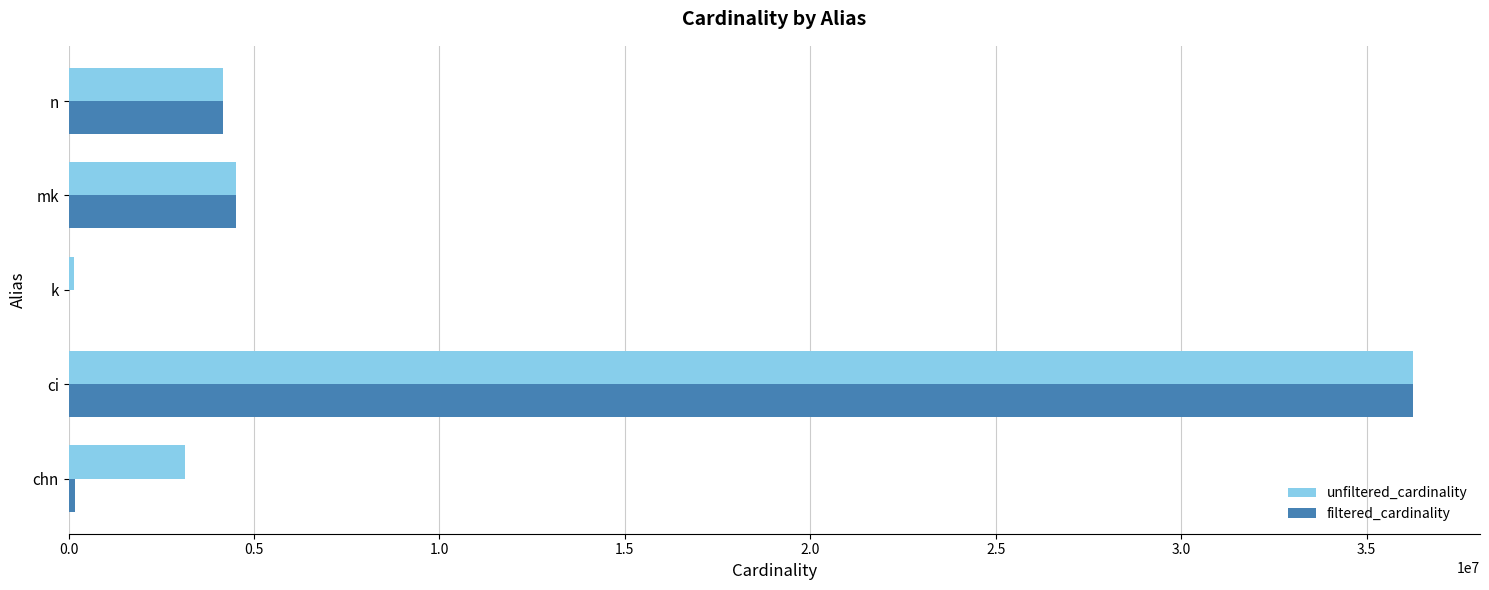

What is the sum of all filtered_cardinality values?

45115927